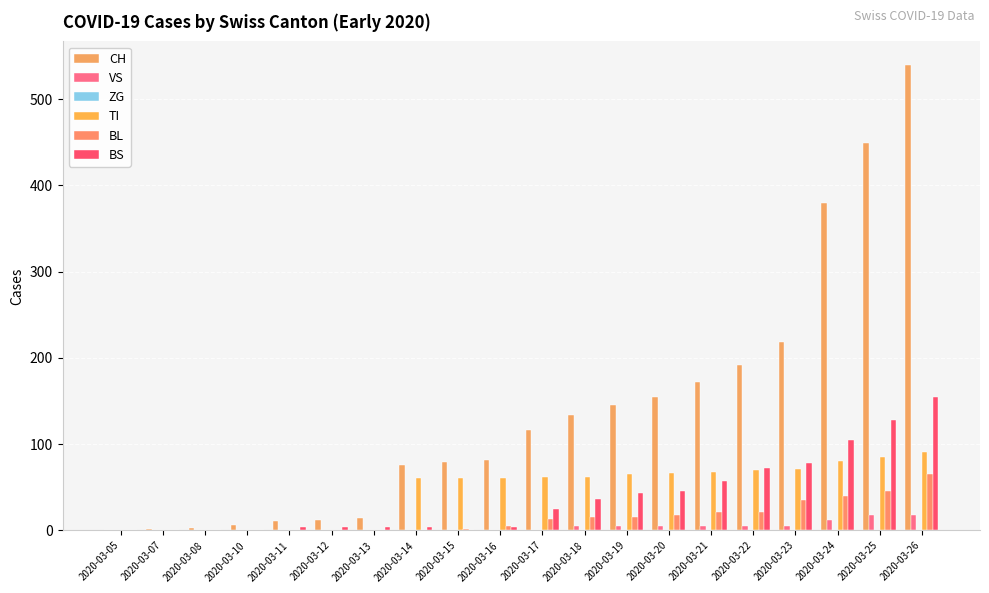

Count the number of data series in this chart.

5